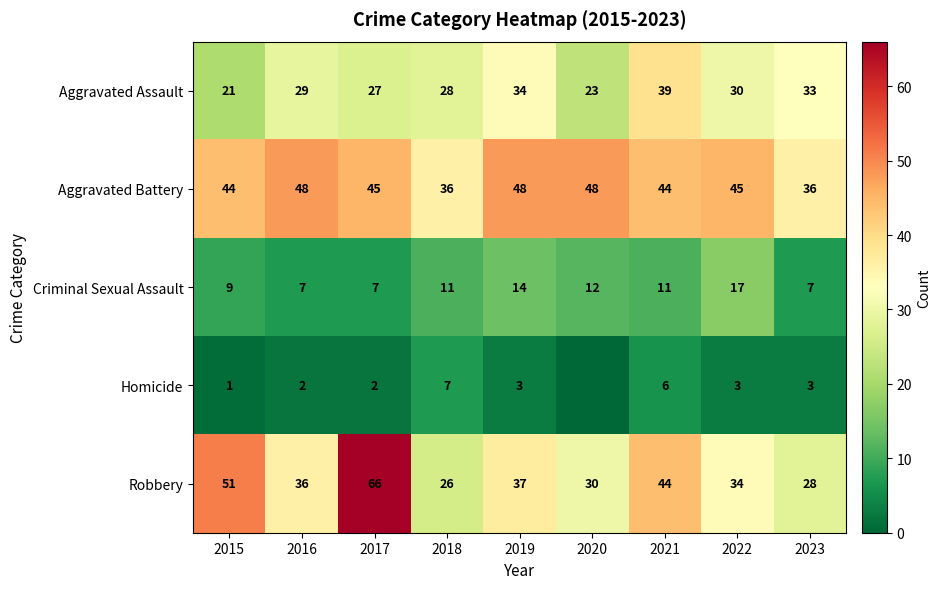

What is the average value of the Aggravated Assault series?

29